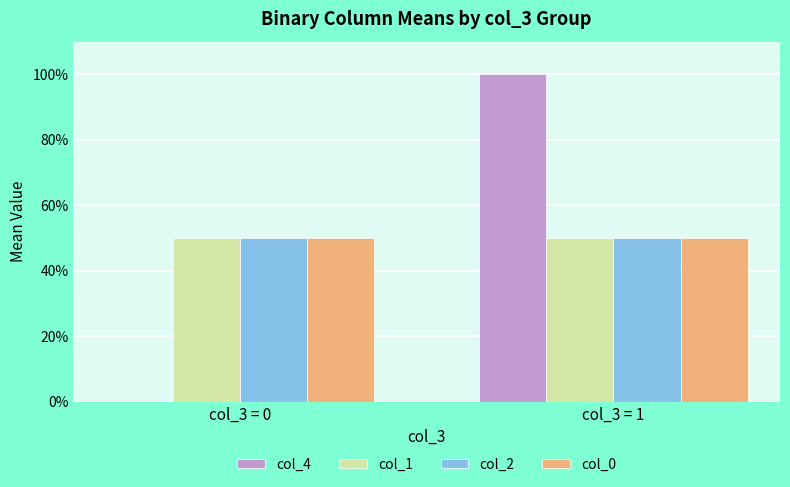

Read the col_1 value at col_3 = 1.

0.5